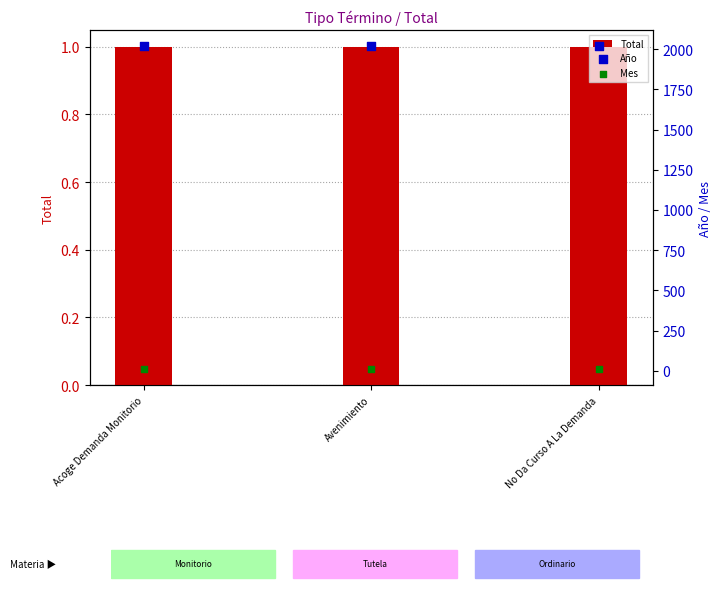

Which series has the largest total across all categories?

Año